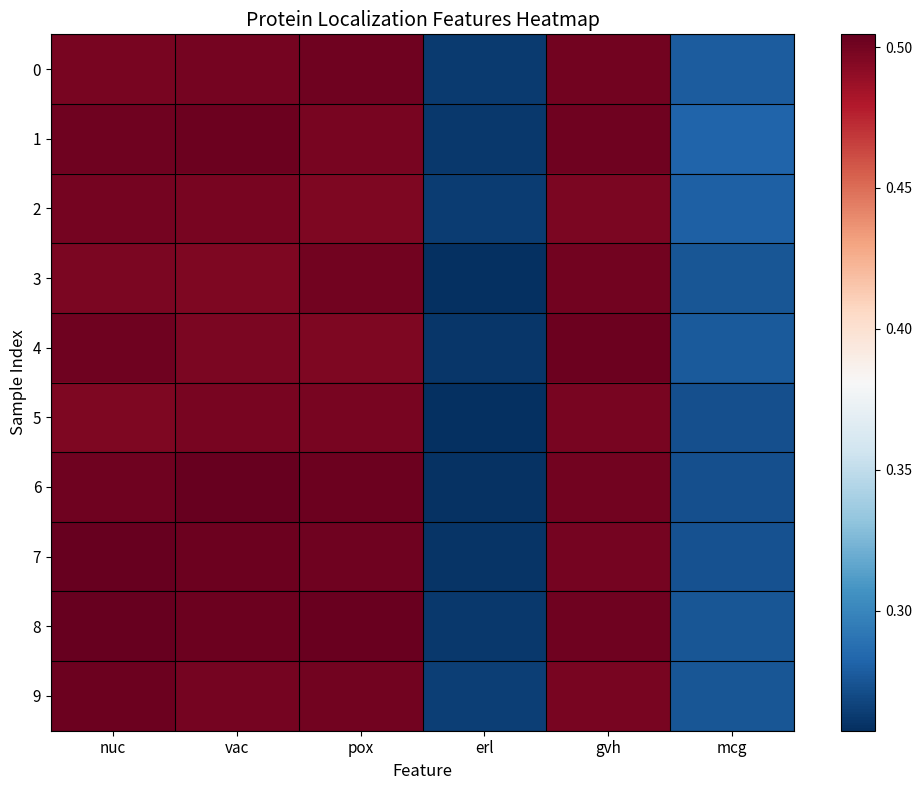

Between vac and pox, which is larger?

pox